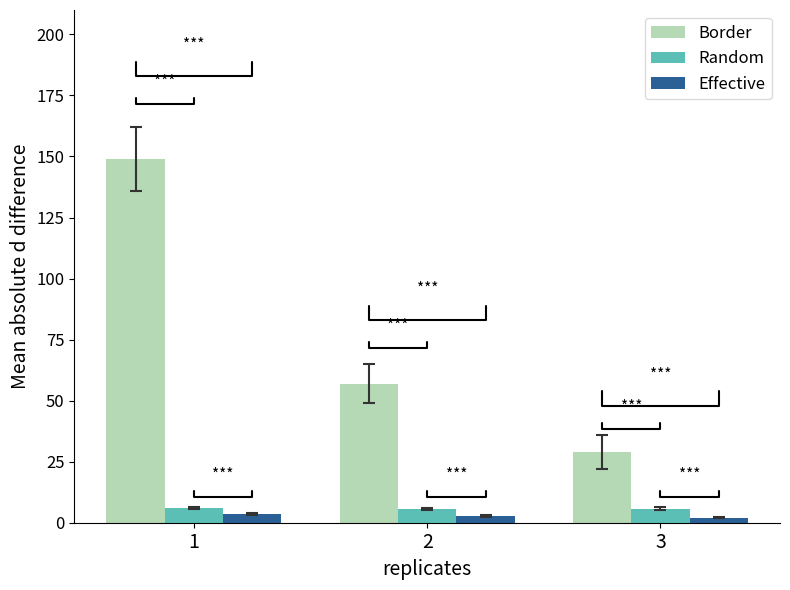

Which category has the highest value in the Border series?

1